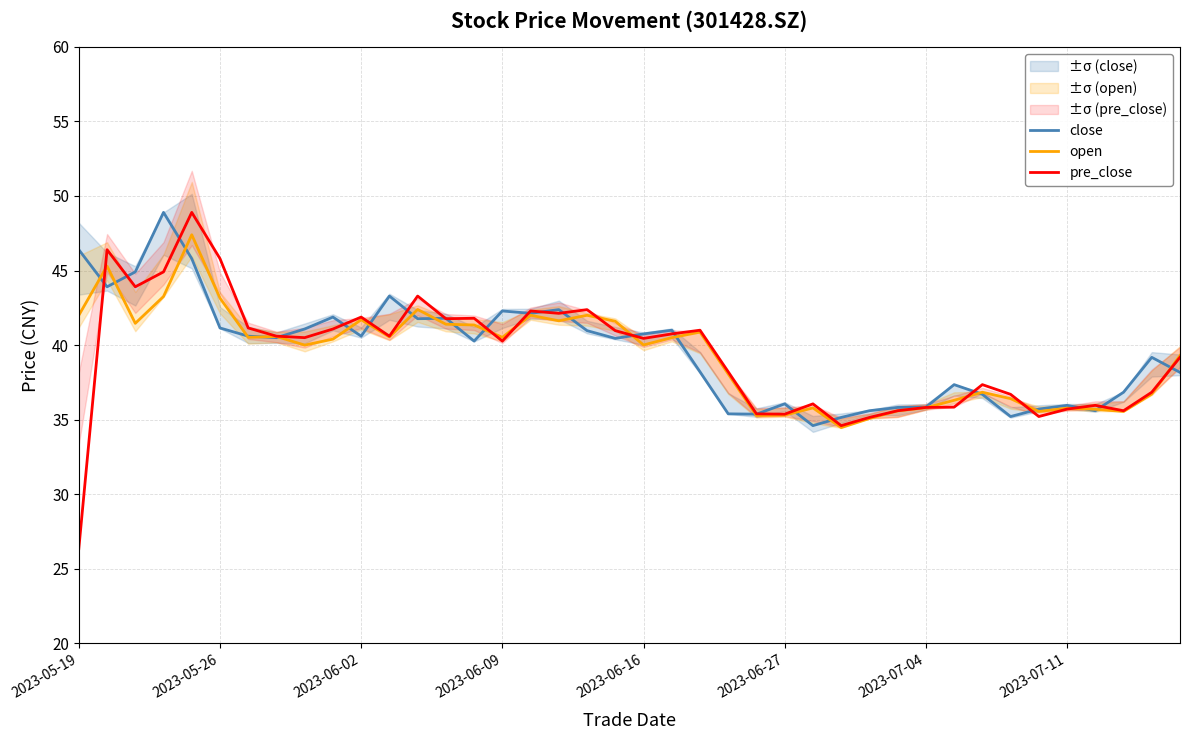

What is the minimum value for pre_close?

26.4